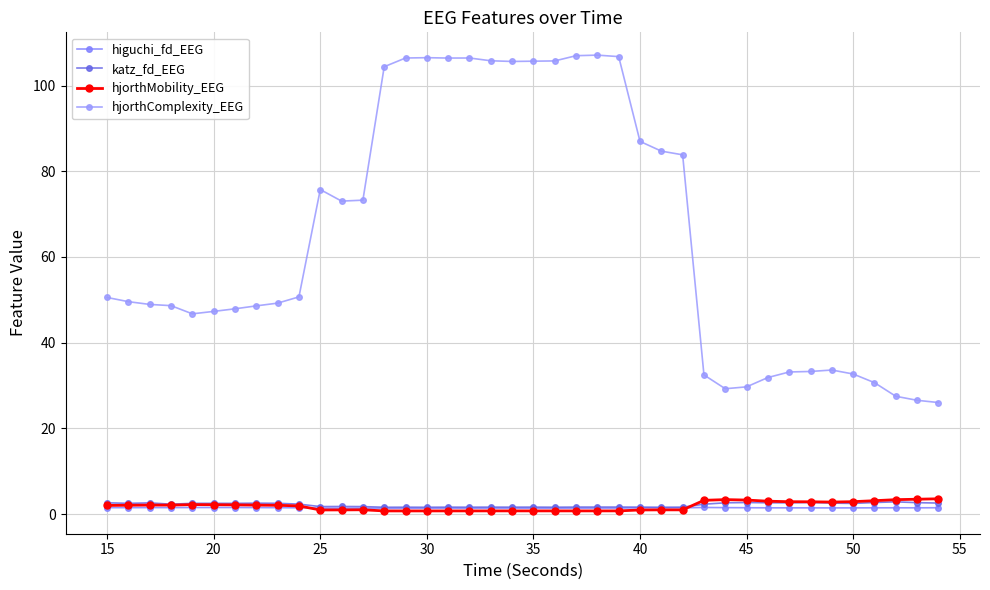

At how many categories does at least one series exceed 51?

18